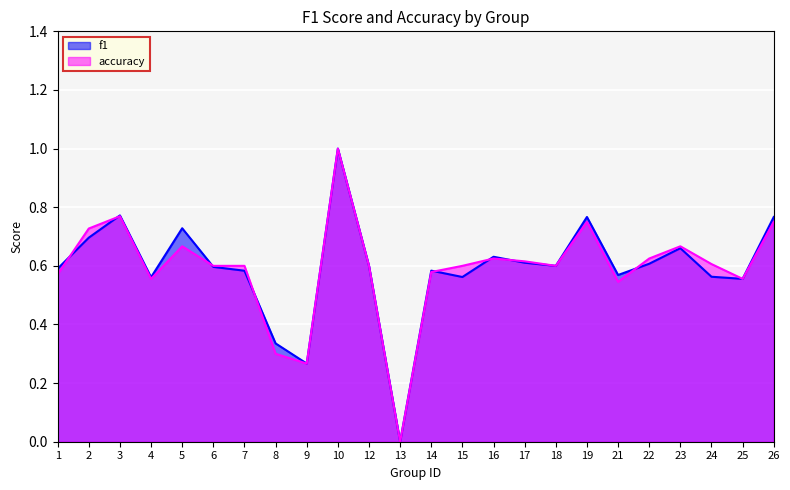

What is the value of the f1 point at the 23rd from the left?

0.6